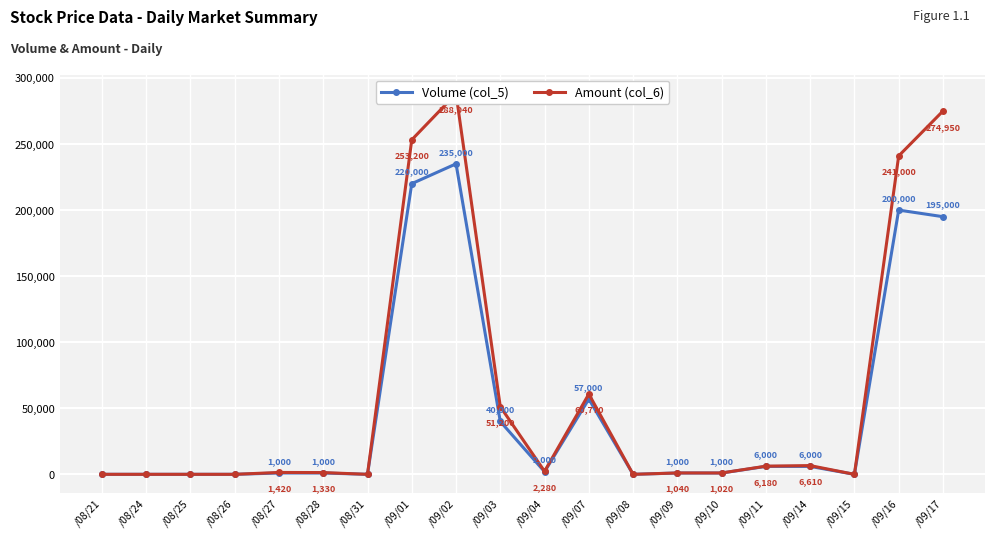

The Amount (col_6) series shows 0 at /08/21. True or false?

True